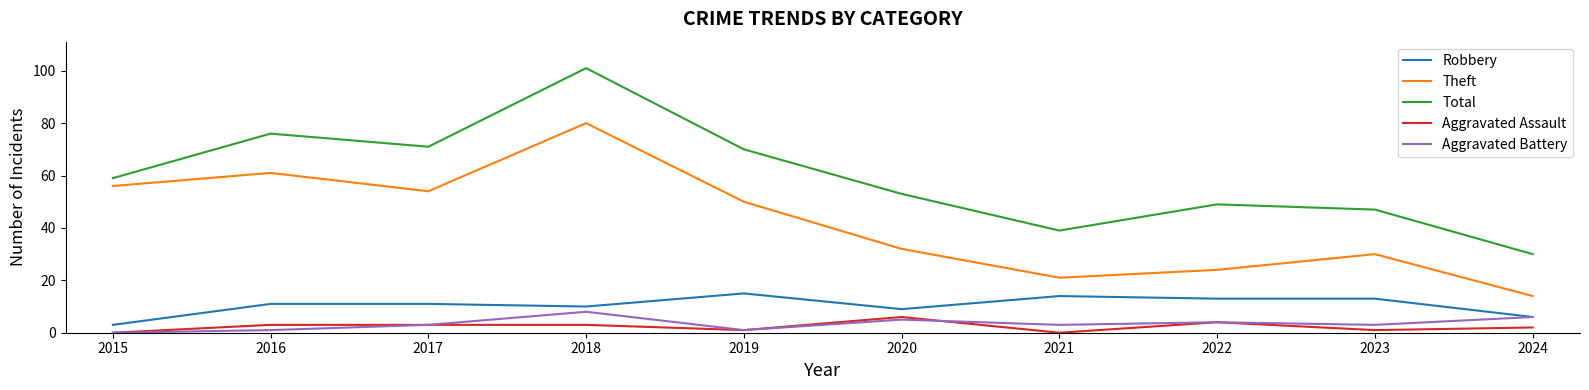

Which series has the widest spread of values?

Total